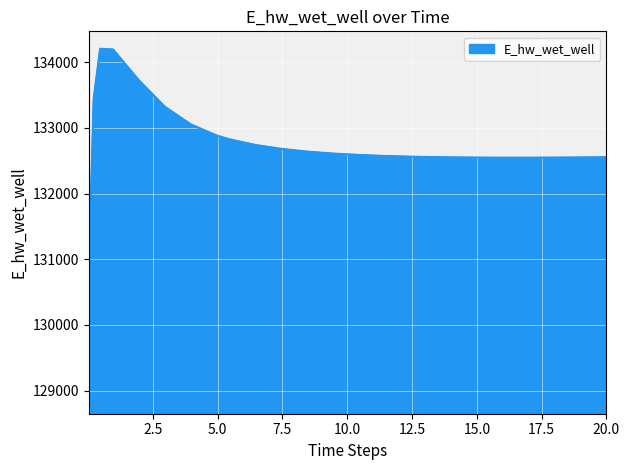

What is the minimum value shown in the chart?

128913.1